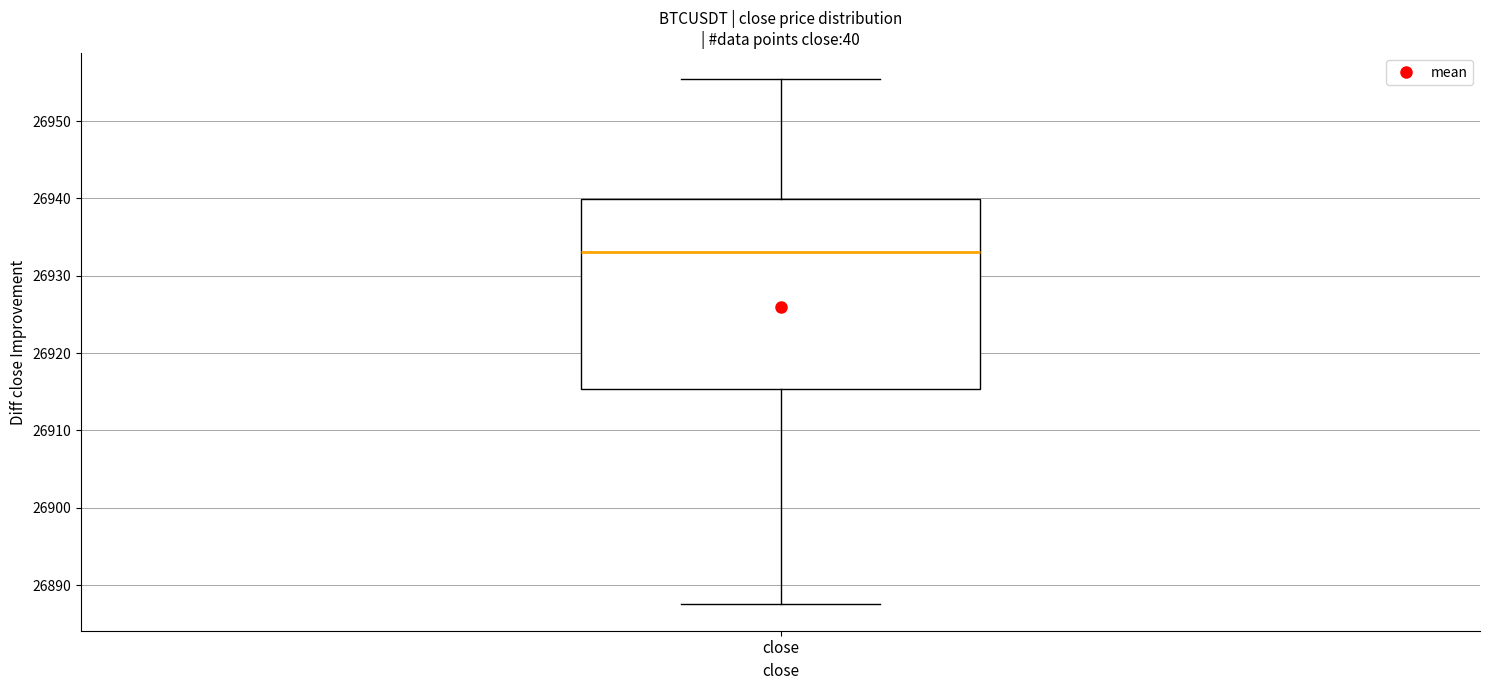

Where does the lower whisker of the box for close end on the y-axis? The values are not printed on the chart, so give them approximately, as read against the axis.

26888